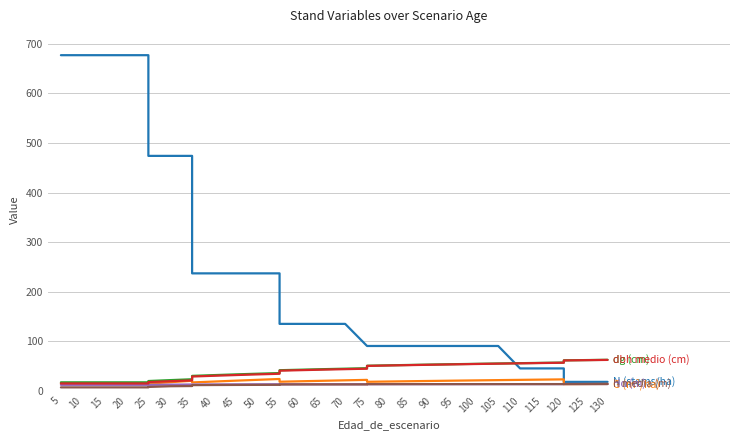

The dbh medio (cm) series shows 72.9 at 85. True or false?

False